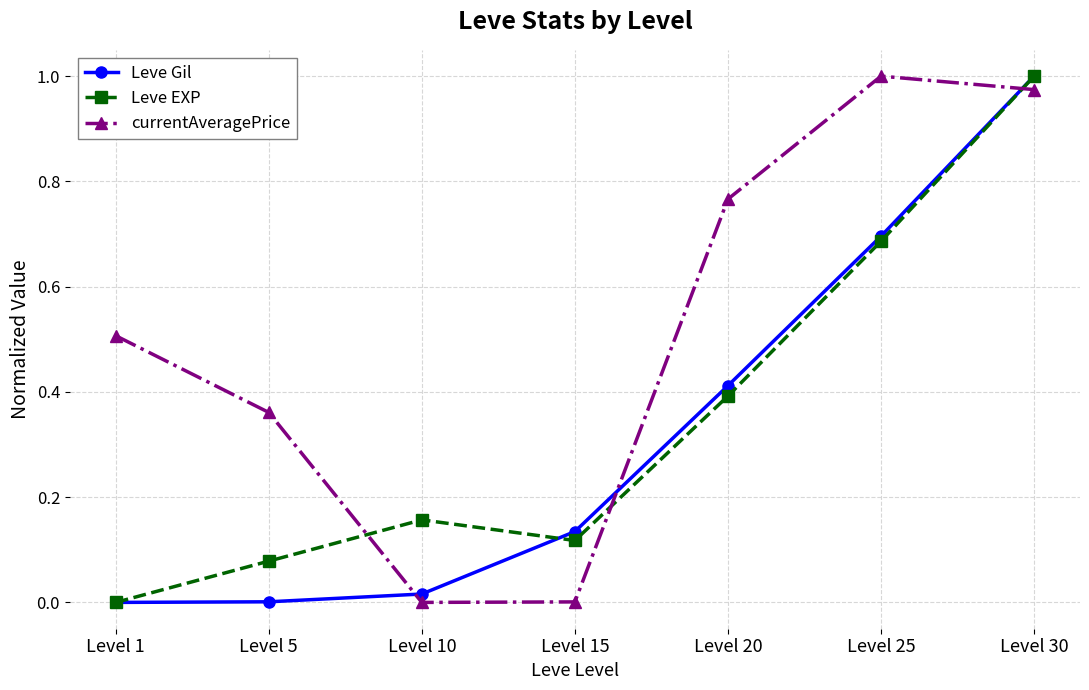

What is the total value across all series at Level 25?

2.4